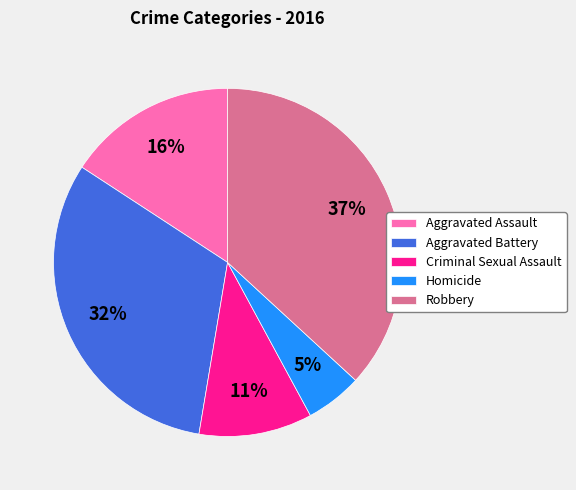

What is the largest slice in the pie chart?

Robbery